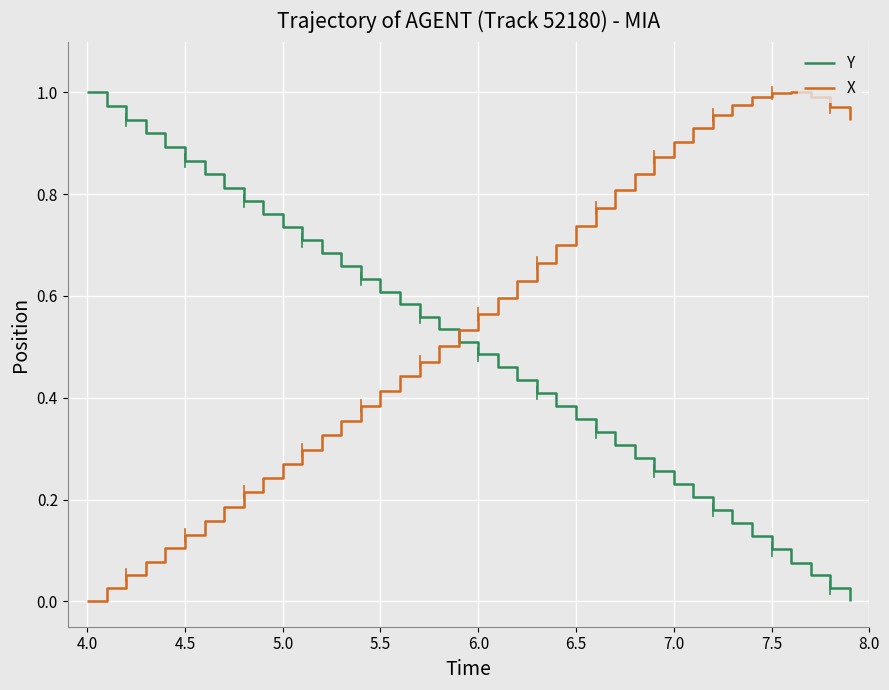

How many intersections are there between X and Y?

1